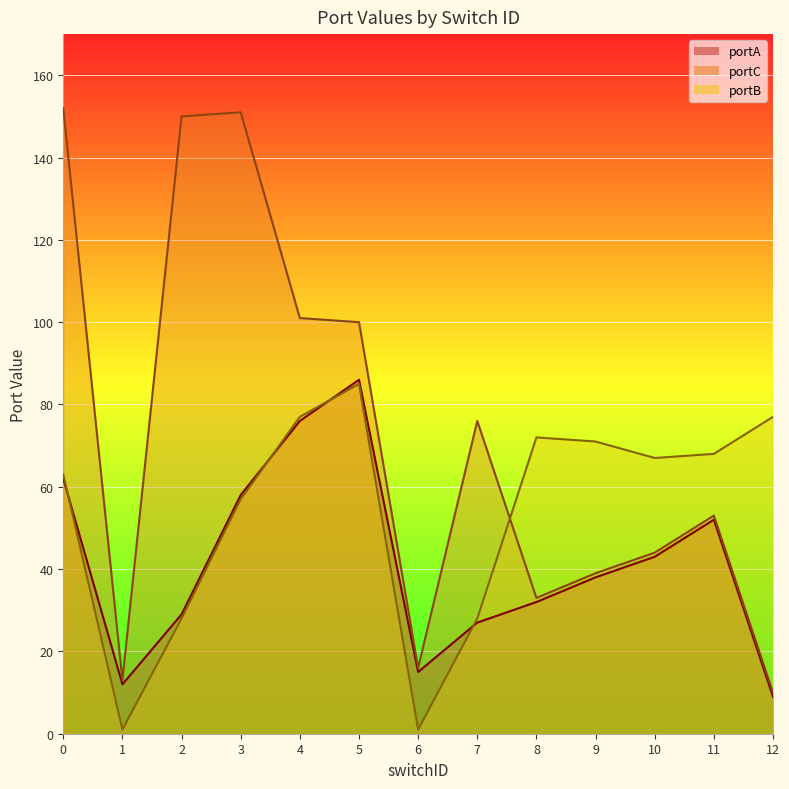

Rank the series by their maximum value, from highest to lowest.

portC, portA, portB